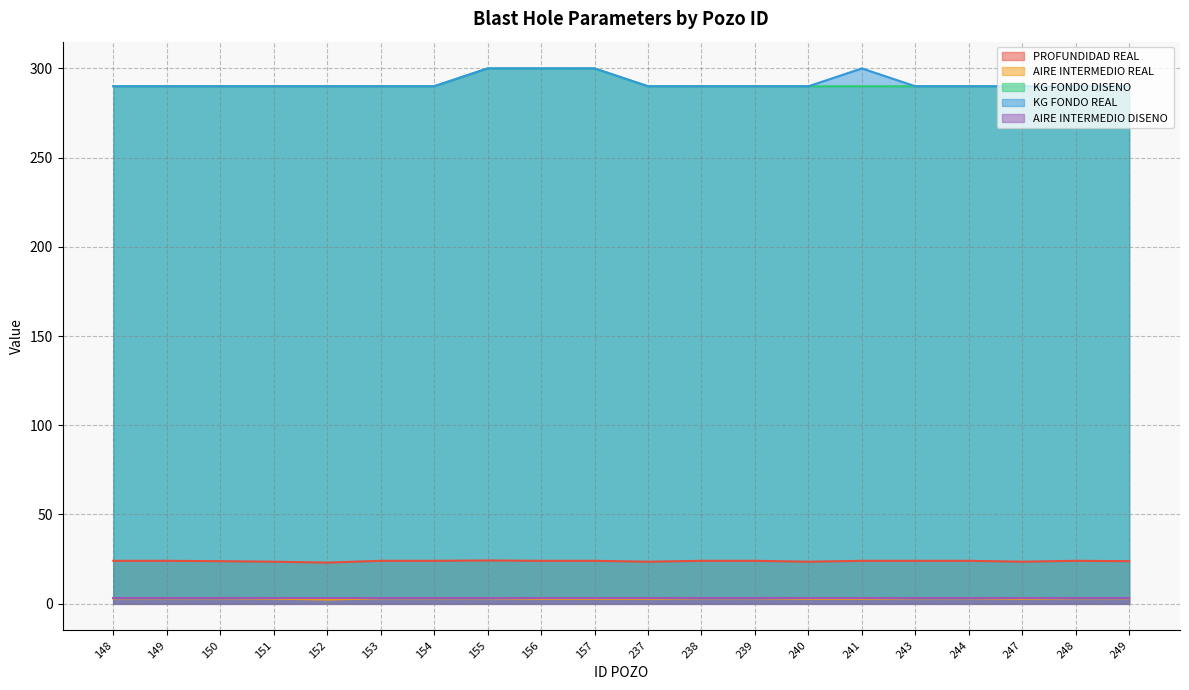

True or false: AIRE INTERMEDIO REAL  has more than 2 points higher than both neighbors.

False